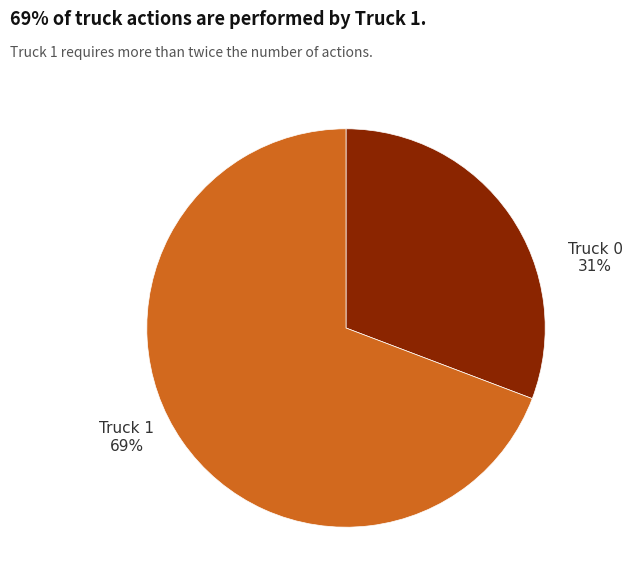

How many slices are in this pie chart?

2